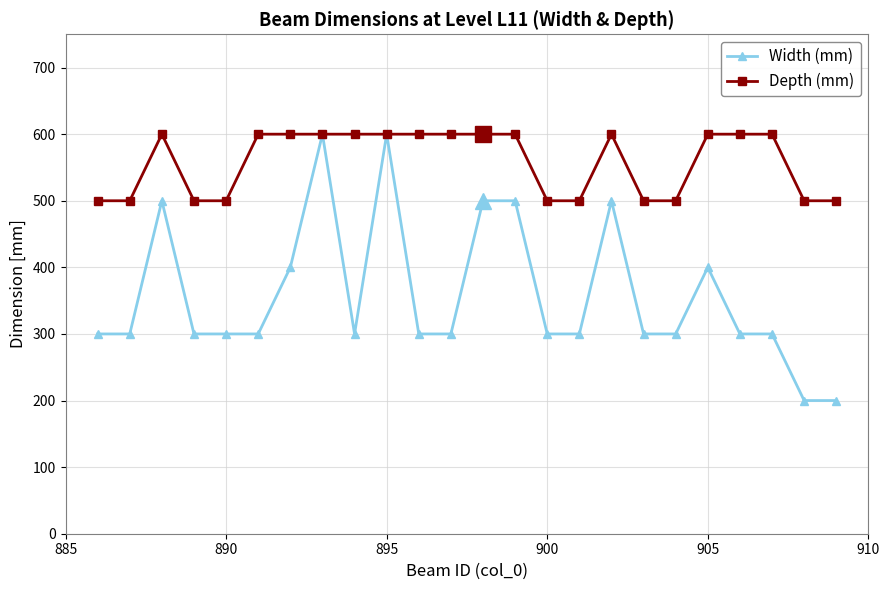

Which series has the widest spread of values?

Width (mm)